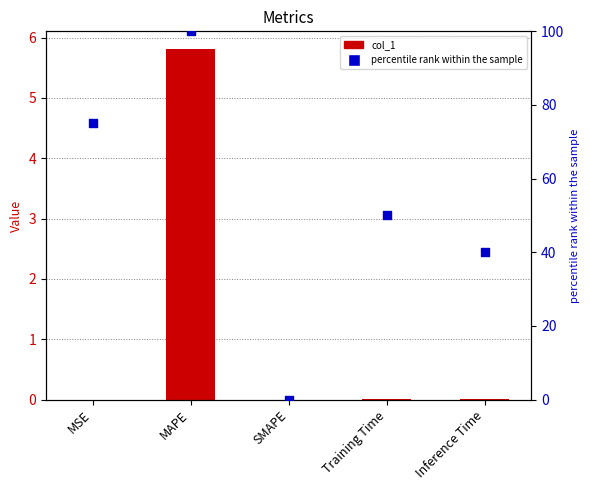

Which series has the largest Y range (max minus min)?

percentile rank within the sample